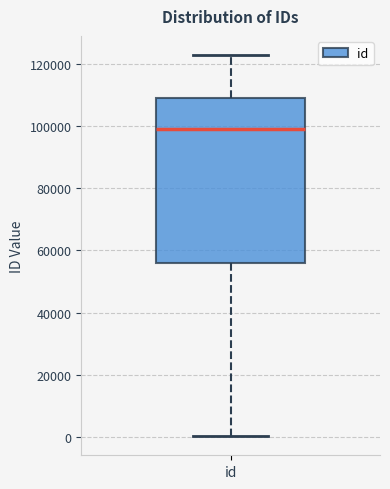

Read this box plot against the y-axis: the position of the median line, the range covered by the box, and the ends of both whiskers. The values are not printed on the chart, so give them approximately, as read against the axis.

median 98000, box 56000 to 110000, whiskers 0 to 122000